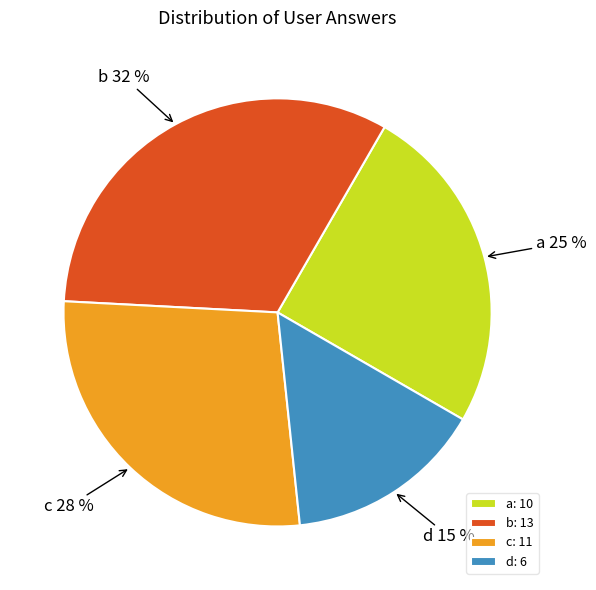

To the nearest percent, what percentage of the pie is b?

32%